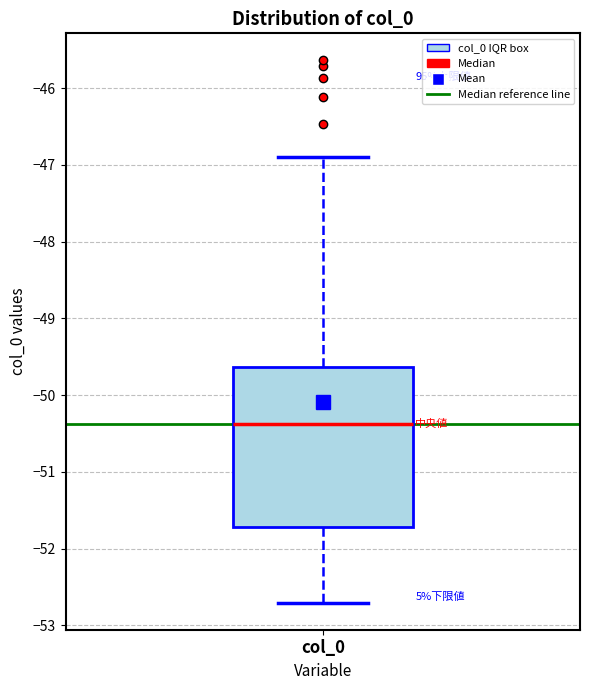

Where does the median line of the box for col_0 sit on the y-axis? The values are not printed on the chart, so give them approximately, as read against the axis.

-50.4